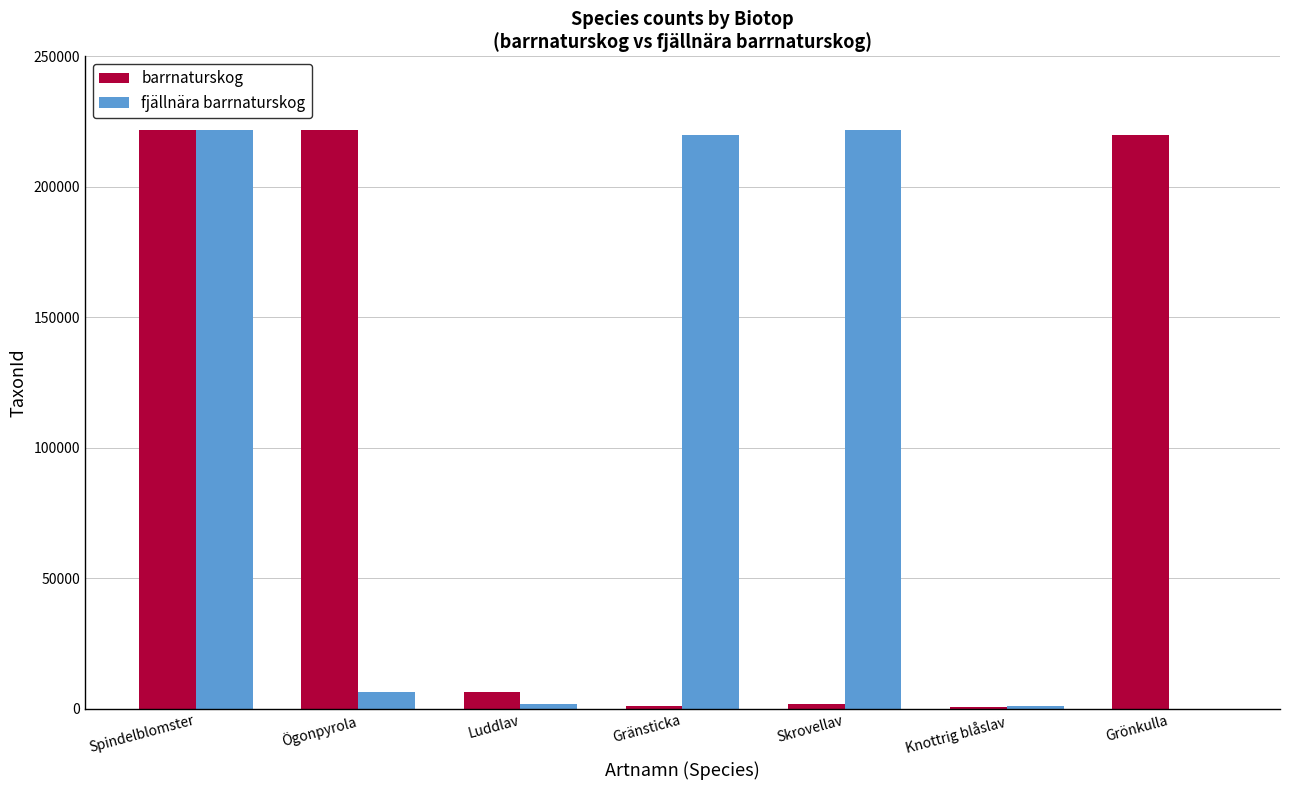

What is the sum of all fjällnära barrnaturskog values?

673221